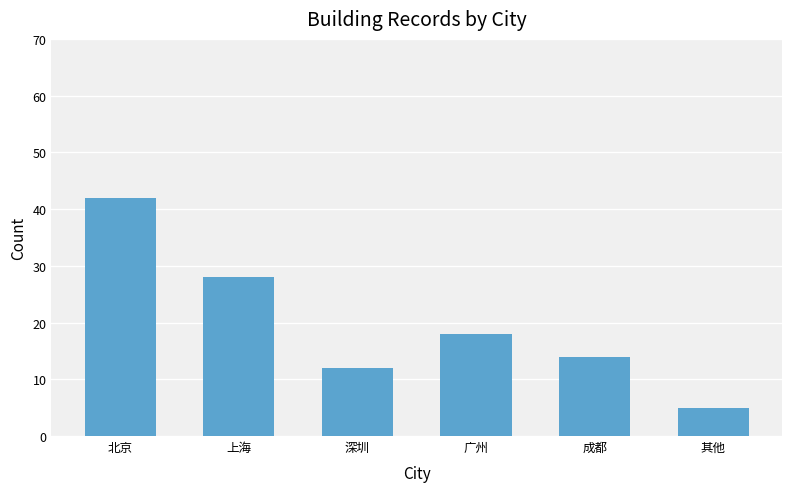

Reading right to left, what are all the values shown in this chart?

5	14	18	12	28	42